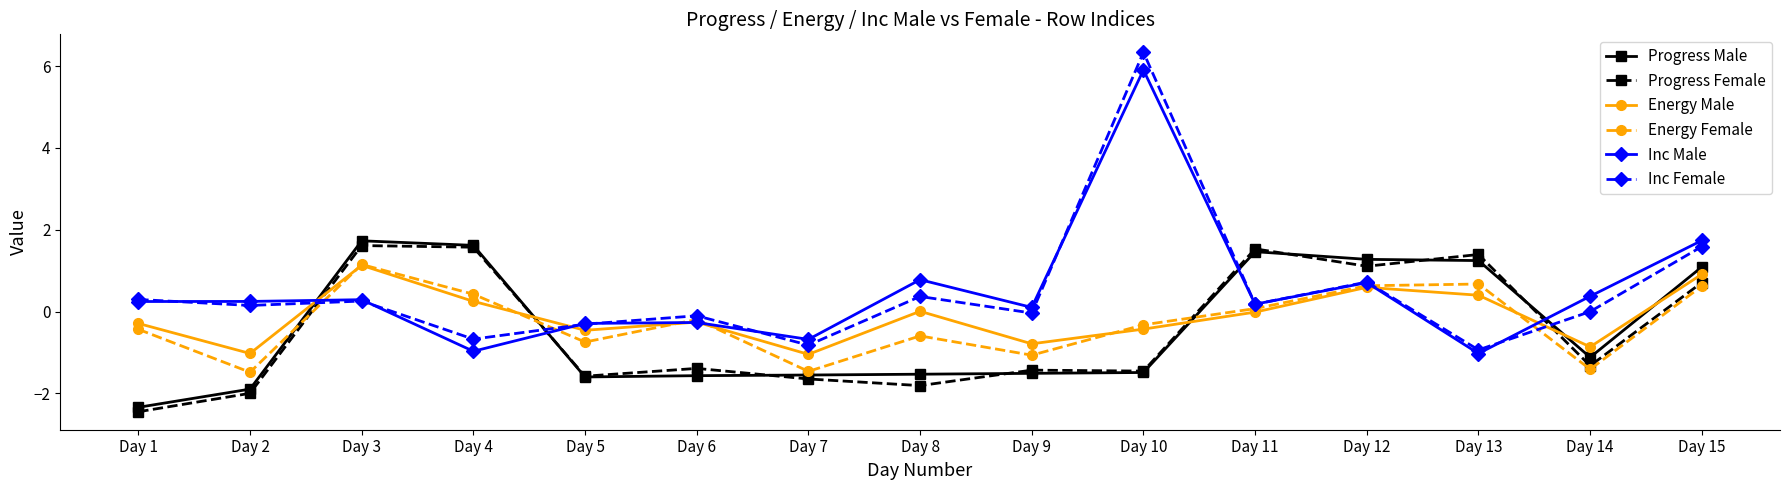

How many interior local valleys does the Energy Male series have?

5